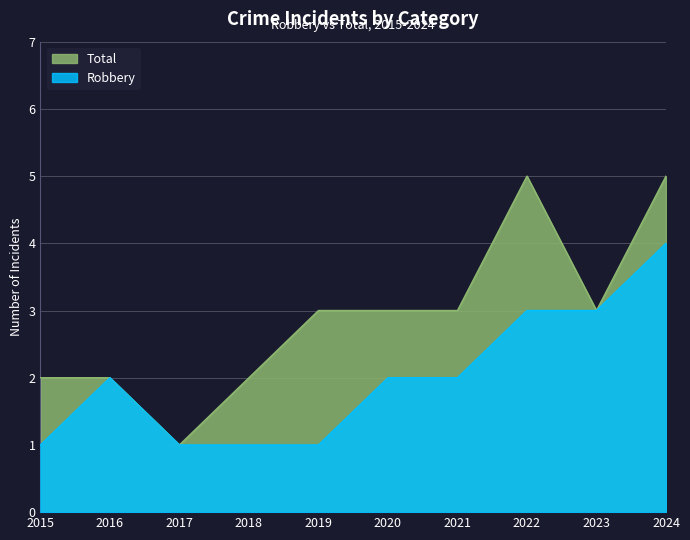

The Total series shows 3 at 2020. True or false?

True